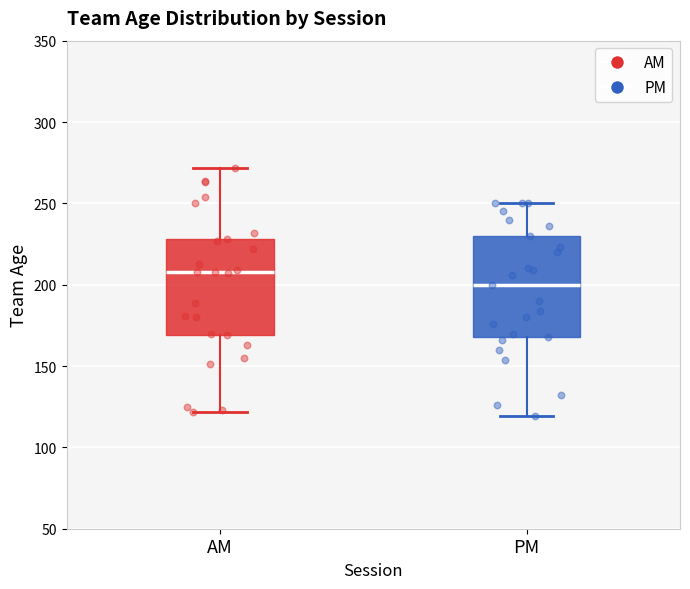

Reading left to right, read every box against the y-axis: the position of its median line, the range the box covers, and the ends of its whiskers. The values are not printed on the chart, so give them approximately, as read against the axis.

AM: median 210, box 170 to 230, whiskers 120 to 270
PM: median 200, box 170 to 230, whiskers 120 to 250